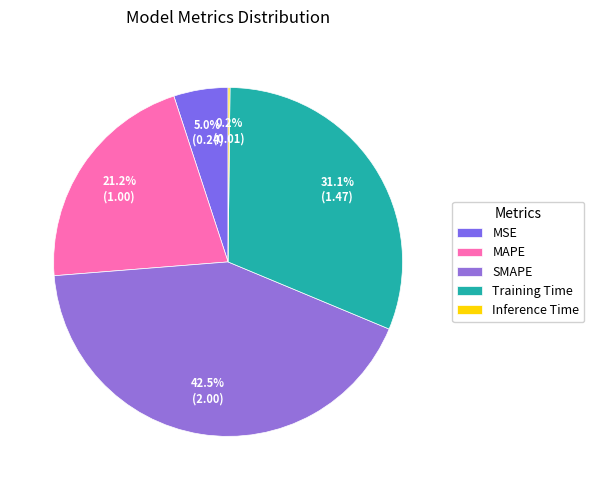

Which has a higher value, MSE or Inference Time?

MSE